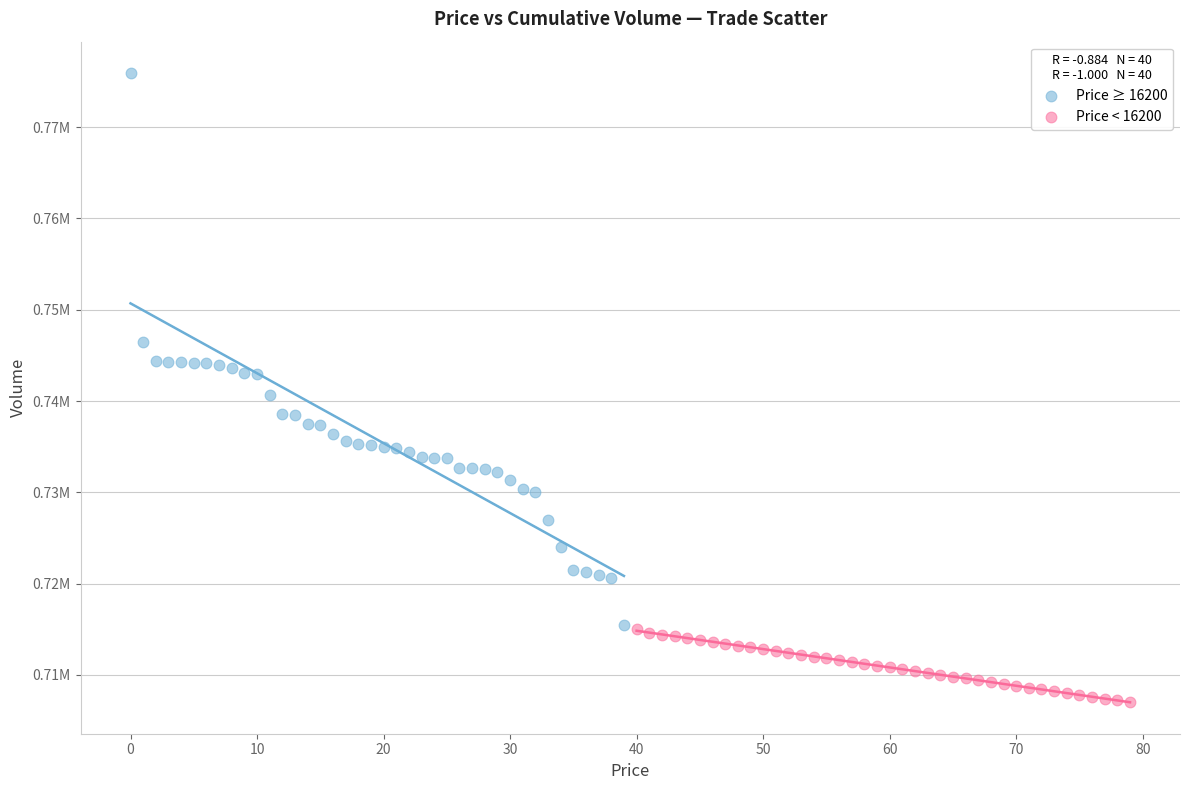

What are all the series names shown in the legend?

Price ≥ 16200, Price < 16200